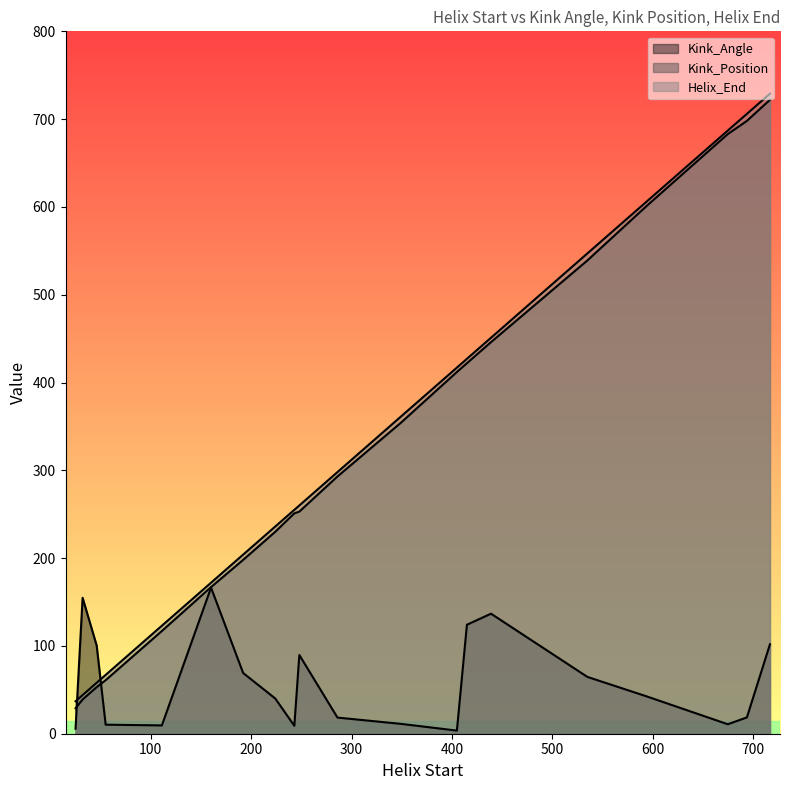

Which series has the widest spread of values?

Kink_Position